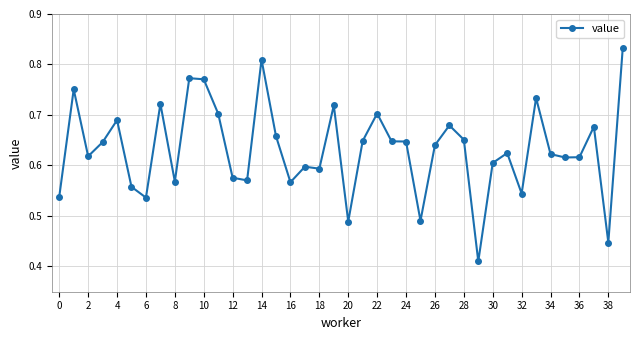

How many values are between 0 and 1?

40